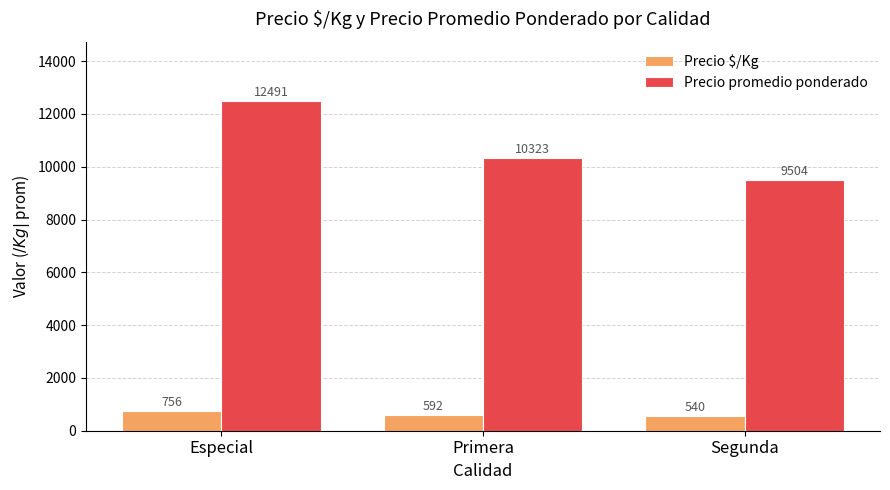

At which category is the sum across all series the highest?

Especial